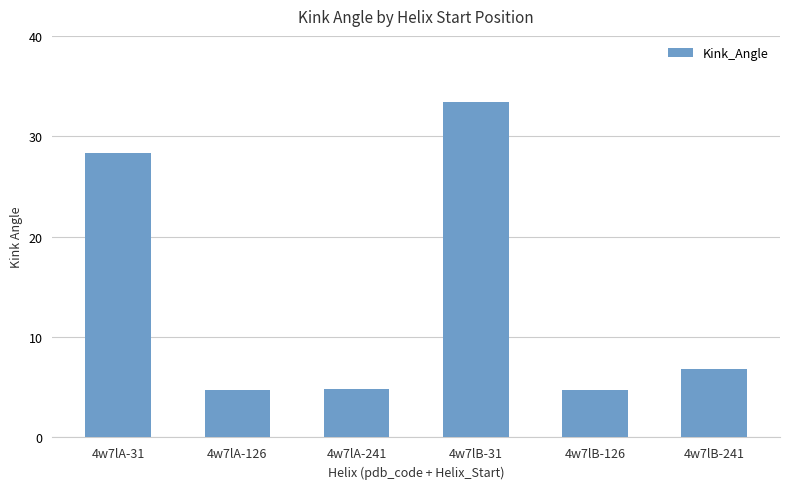

How many bars are there in total?

6